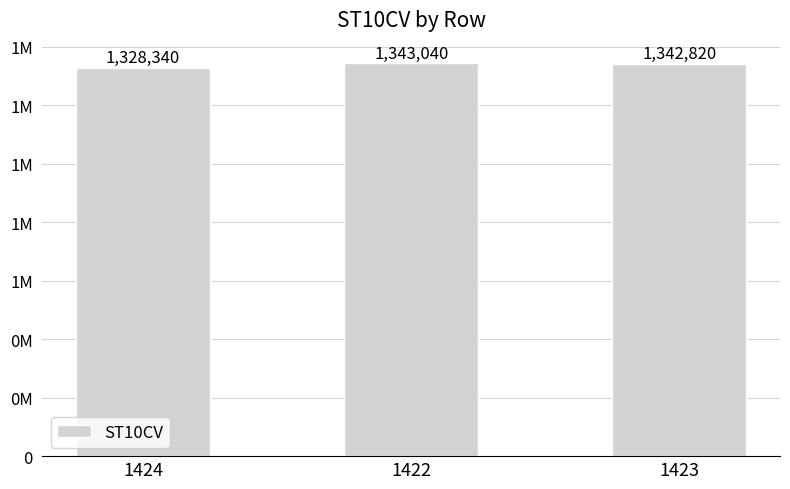

What is the value of the 1st bar from the left?

1328340